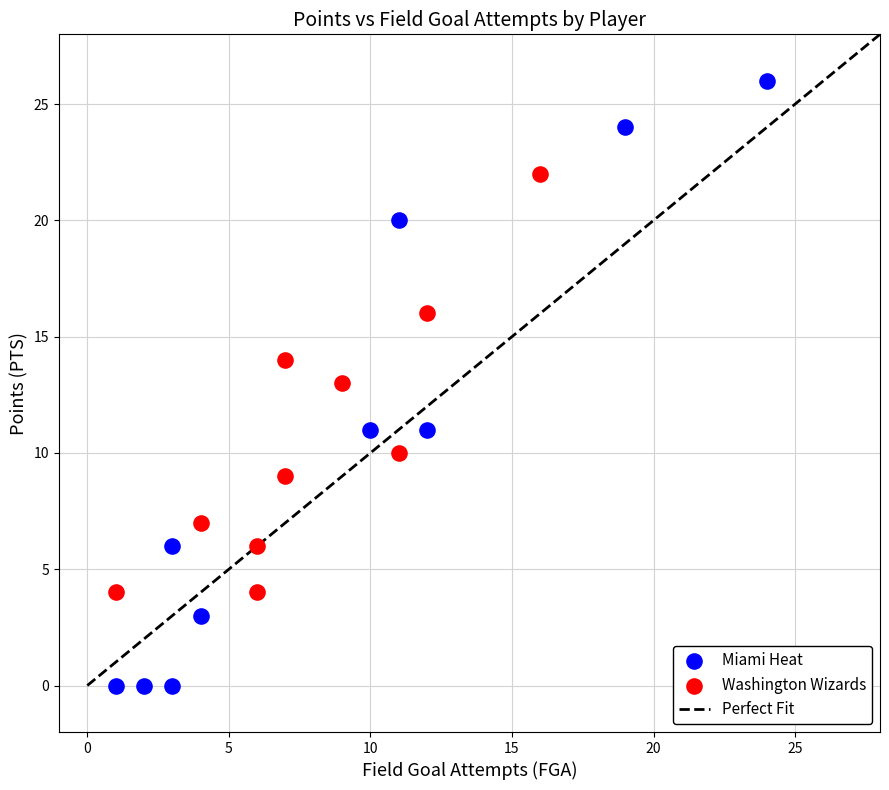

Which series contains the lowest Y value?

Miami Heat